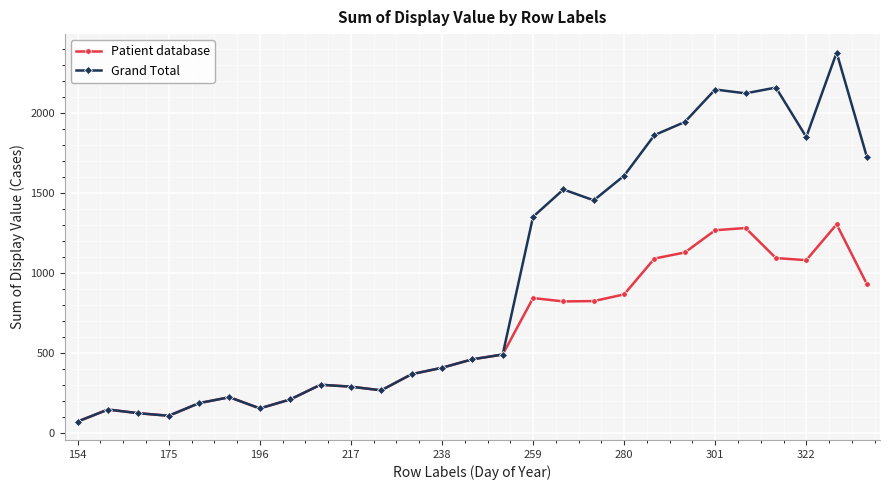

True or false: Patient database has more than 0 interior local peaks.

True